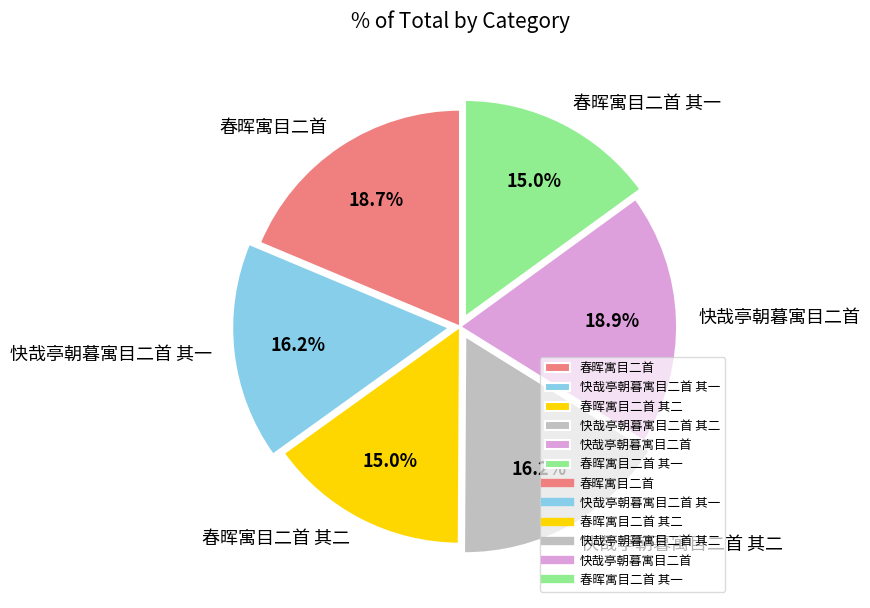

Which has a higher value, 快哉亭朝暮寓目二首 其二 or 快哉亭朝暮寓目二首?

快哉亭朝暮寓目二首